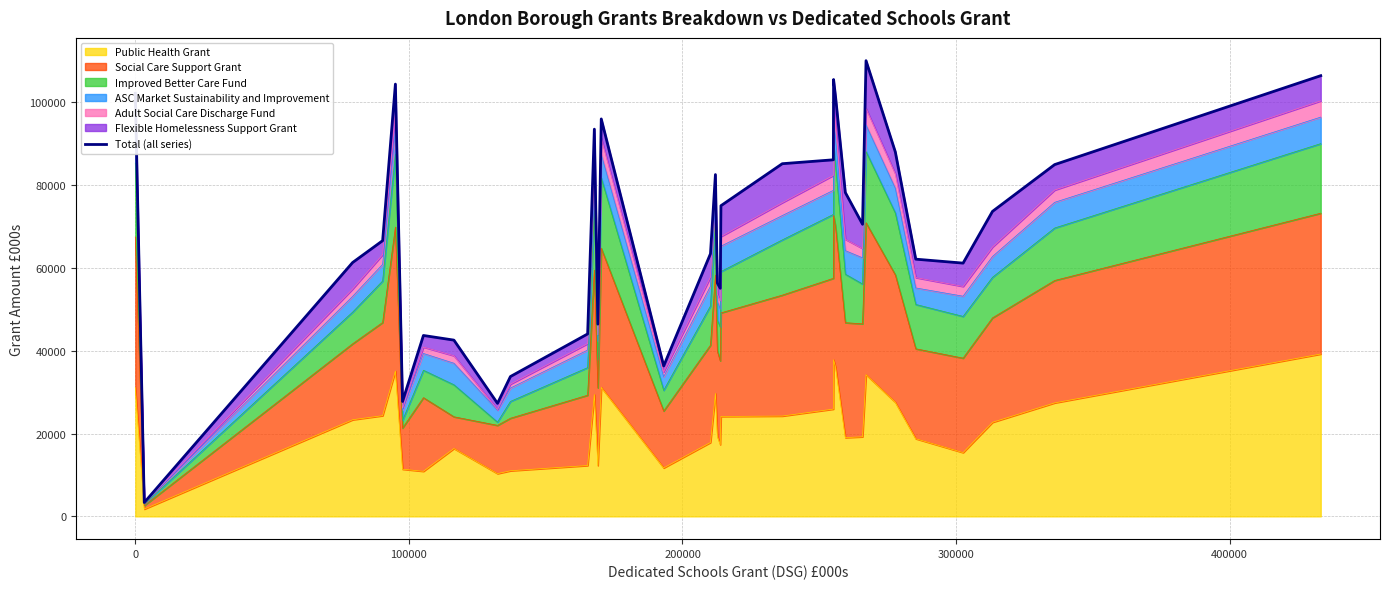

How many values are below 70564?

16